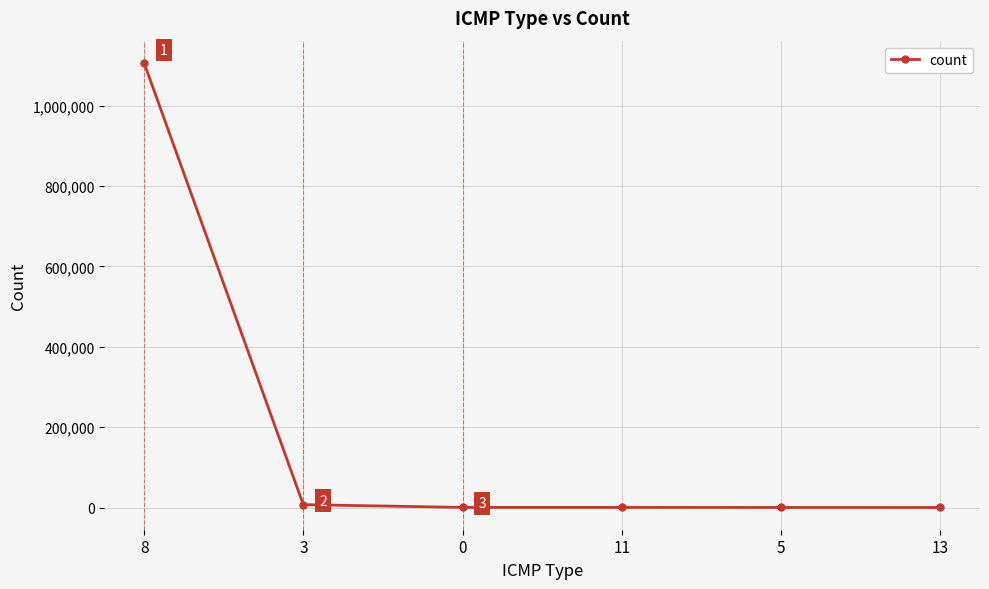

What is the sum of the values at 3 and 8?

1113443